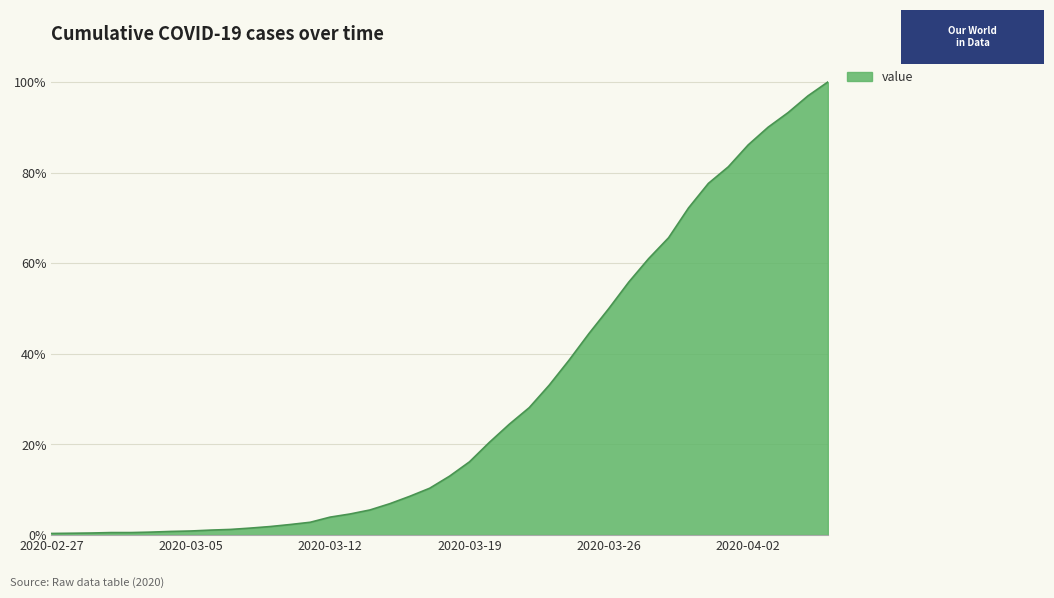

What is the difference between the maximum and minimum values?

99.7